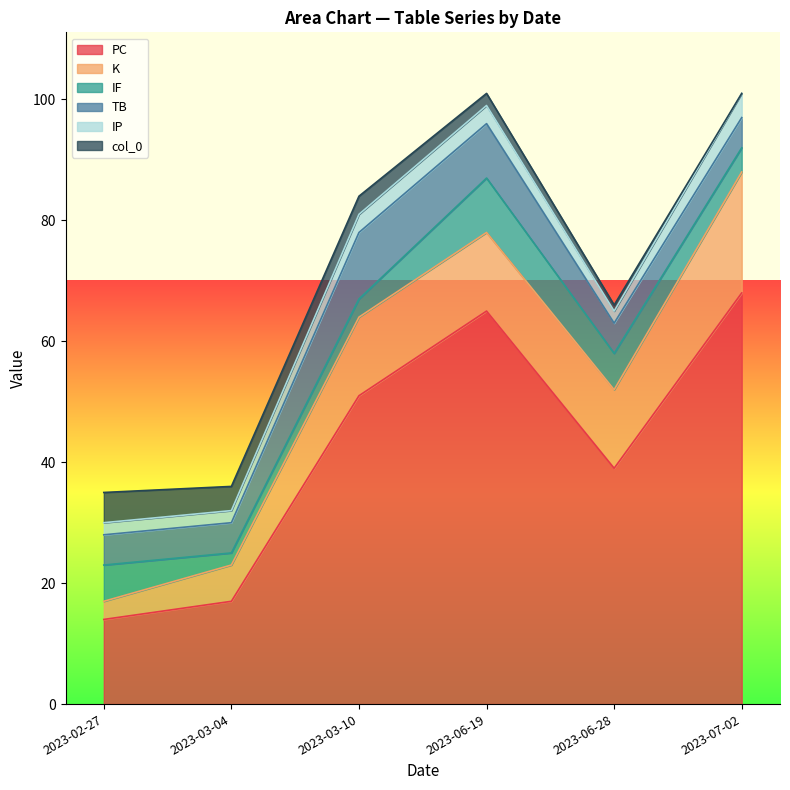

What is the lowest value of the K series?

3